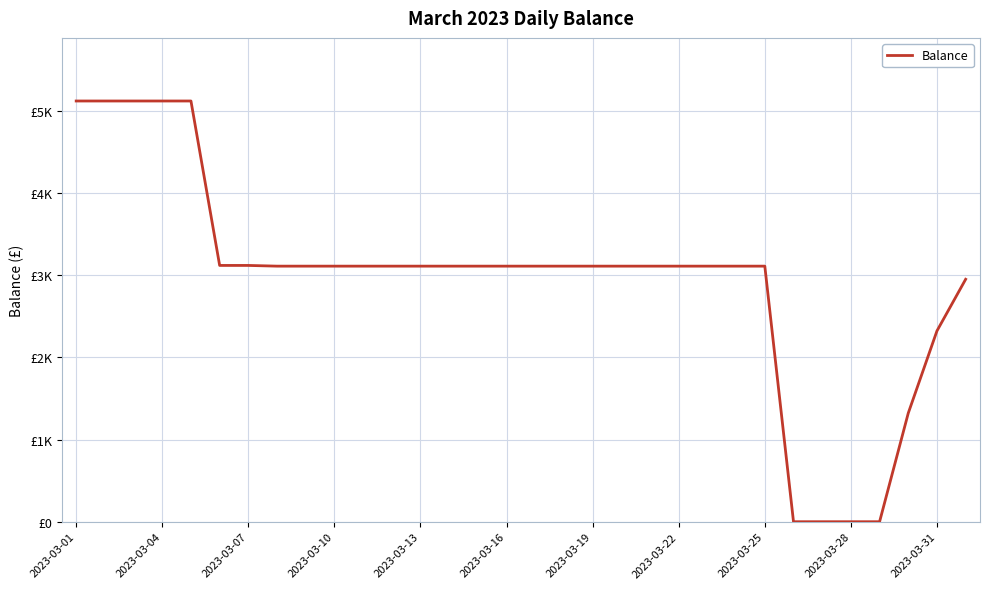

True or false: there are more than 0 points higher than both neighbors.

False